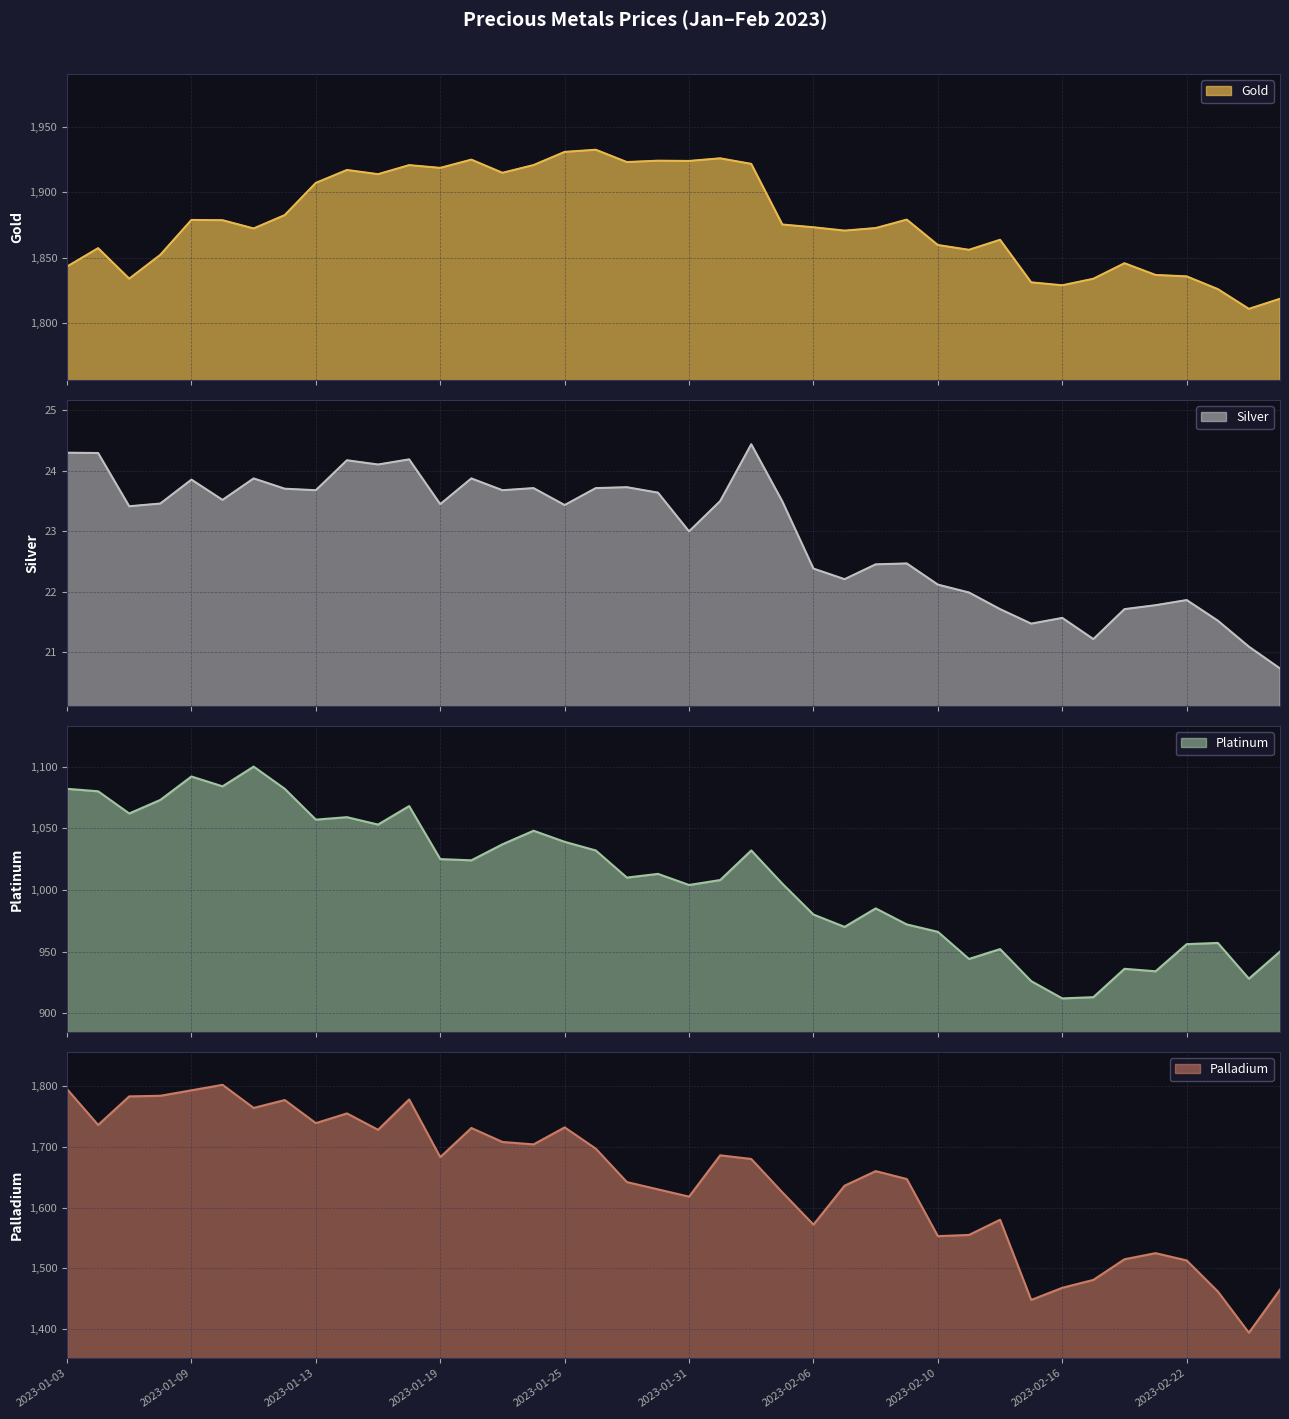

What is the sum of the Silver values at 2023-01-30 and 2023-02-02?

48.1